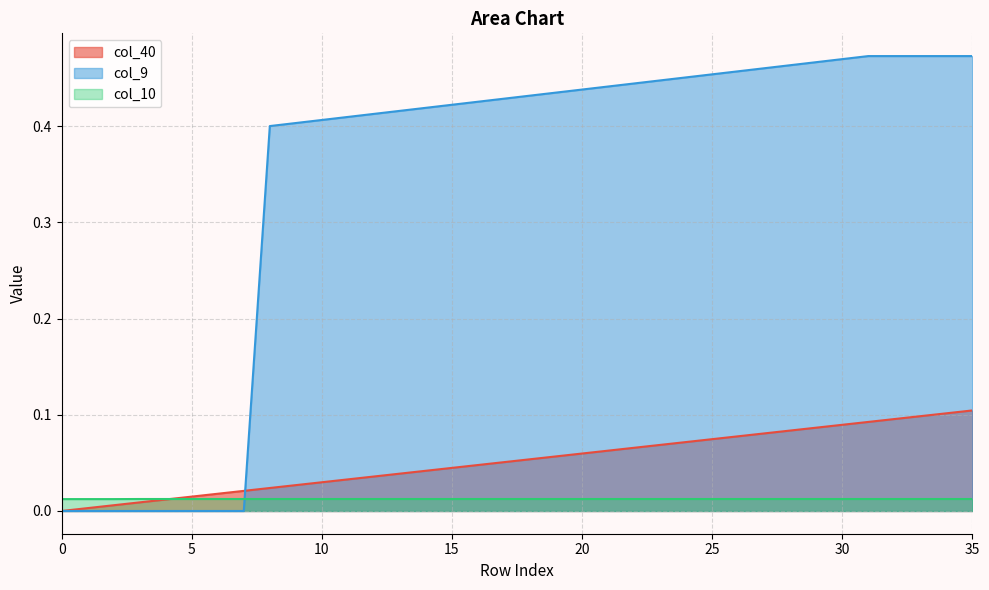

What is the value of the col_9 point at the 31st from the left?

0.5